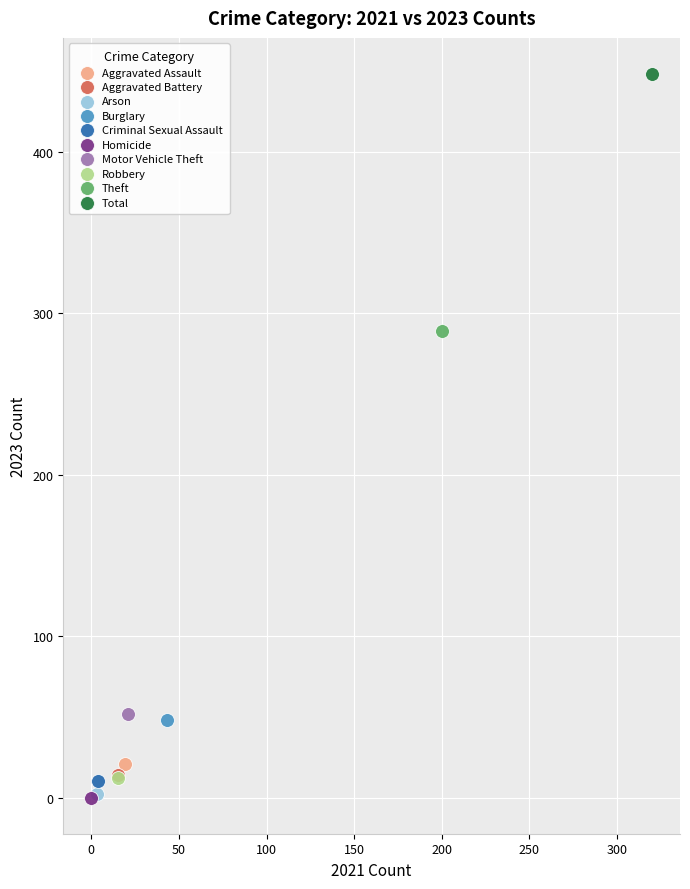

What are all the series names shown in the legend?

Aggravated Assault, Aggravated Battery, Arson, Burglary, Criminal Sexual Assault, Homicide, Motor Vehicle Theft, Robbery, Theft, Total